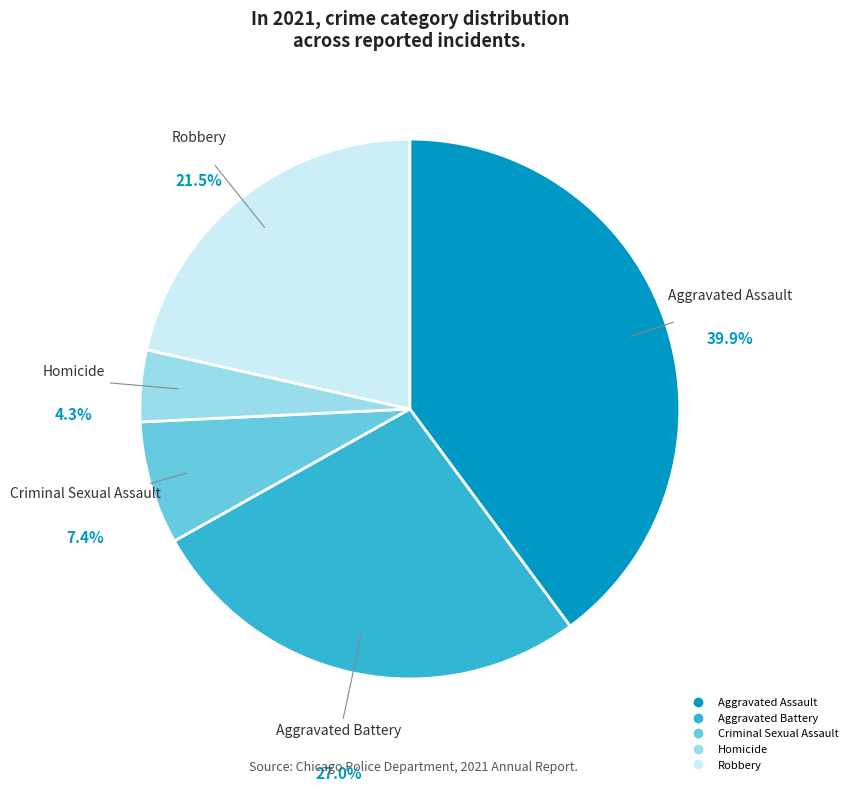

The Aggravated Assault slice represents 40% of the pie. True or false?

True